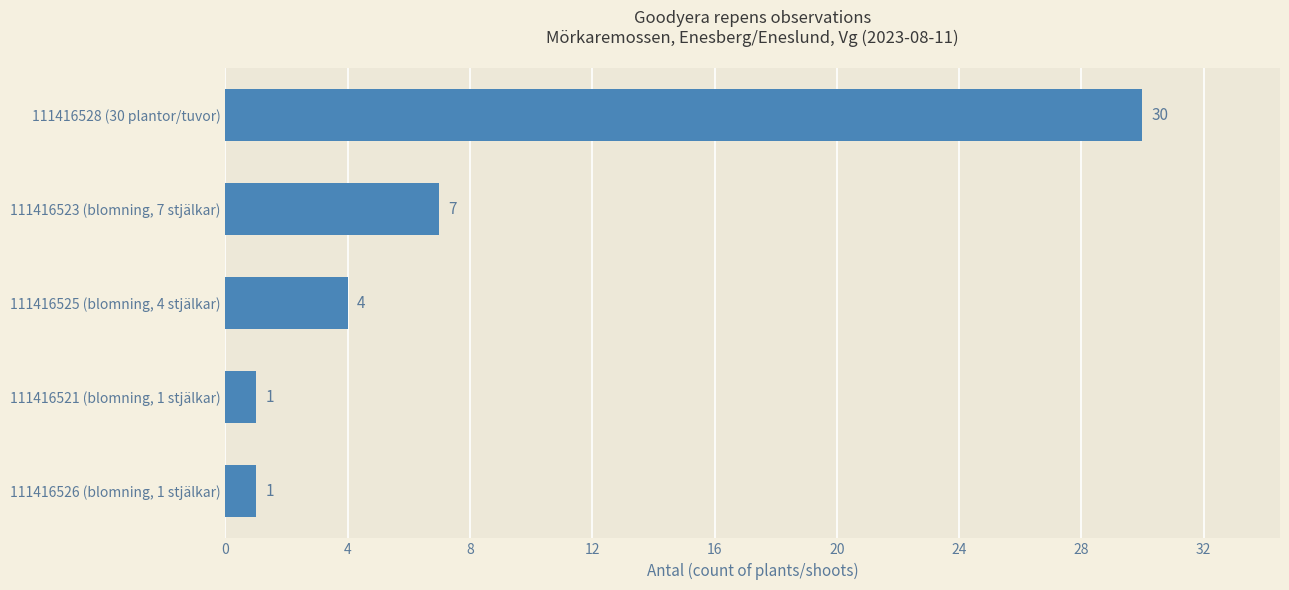

Where is the data nearest to the value 15?

111416523 (blomning, 7 stjälkar)